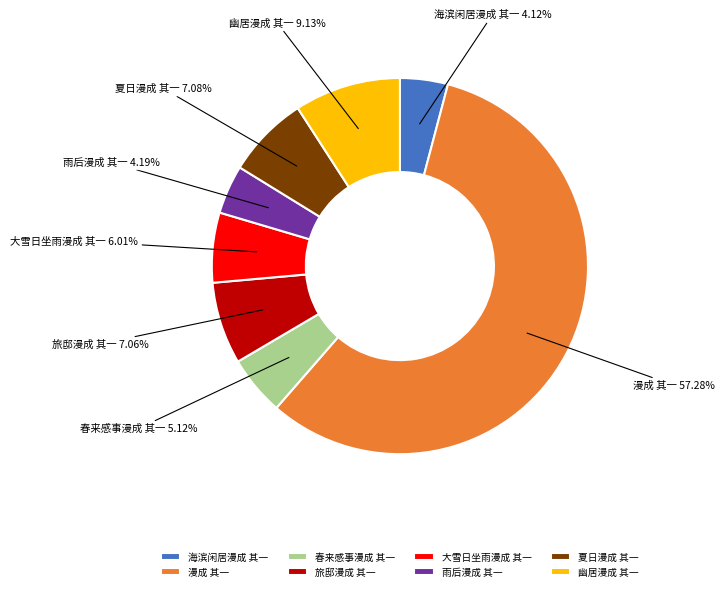

What percentage is NOT represented by 幽居漫成 其一?

90.9%